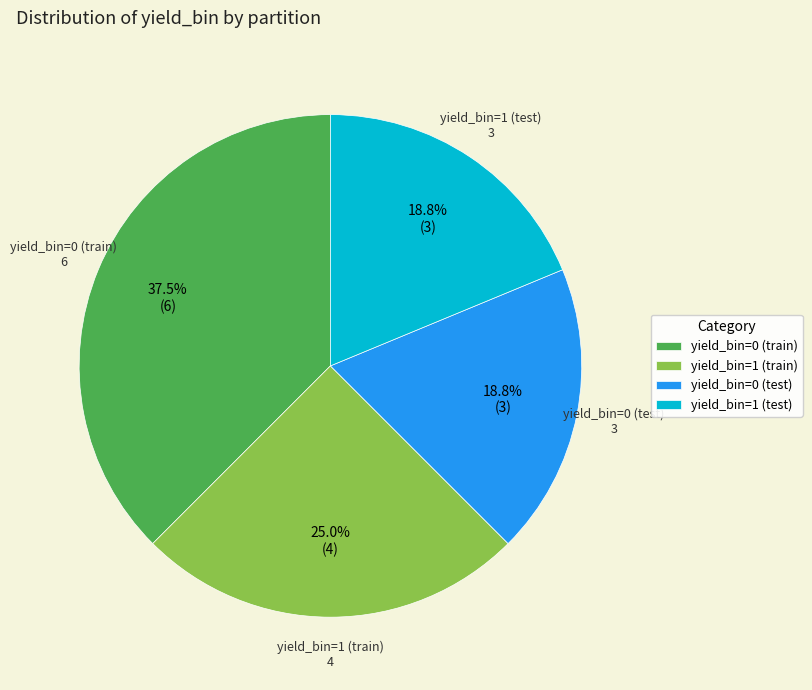

How many segments does this pie chart have?

4